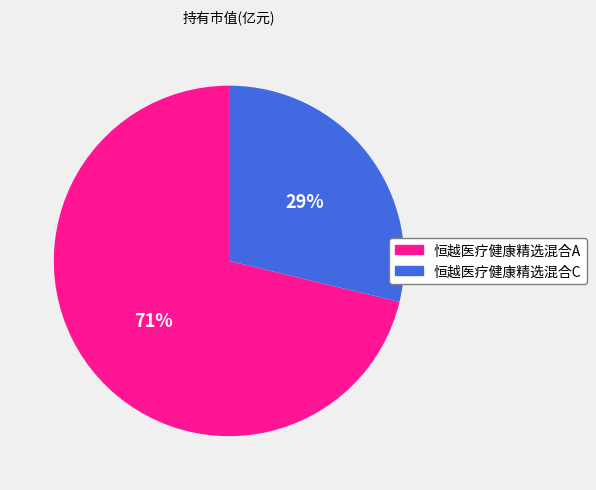

Between 恒越医疗健康精选混合A and 恒越医疗健康精选混合C, which is larger?

恒越医疗健康精选混合A